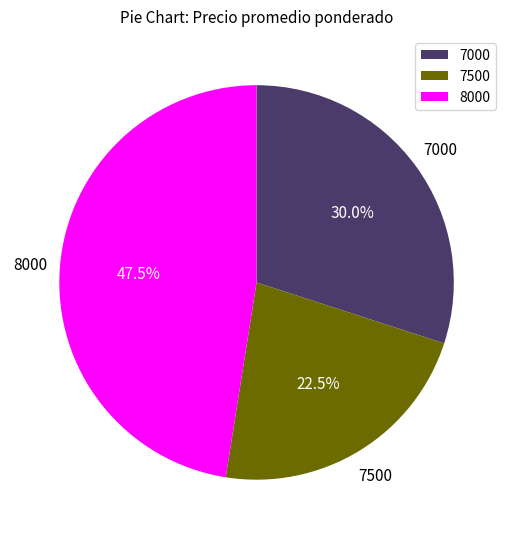

How much of the chart is everything except 8000?

52.5%